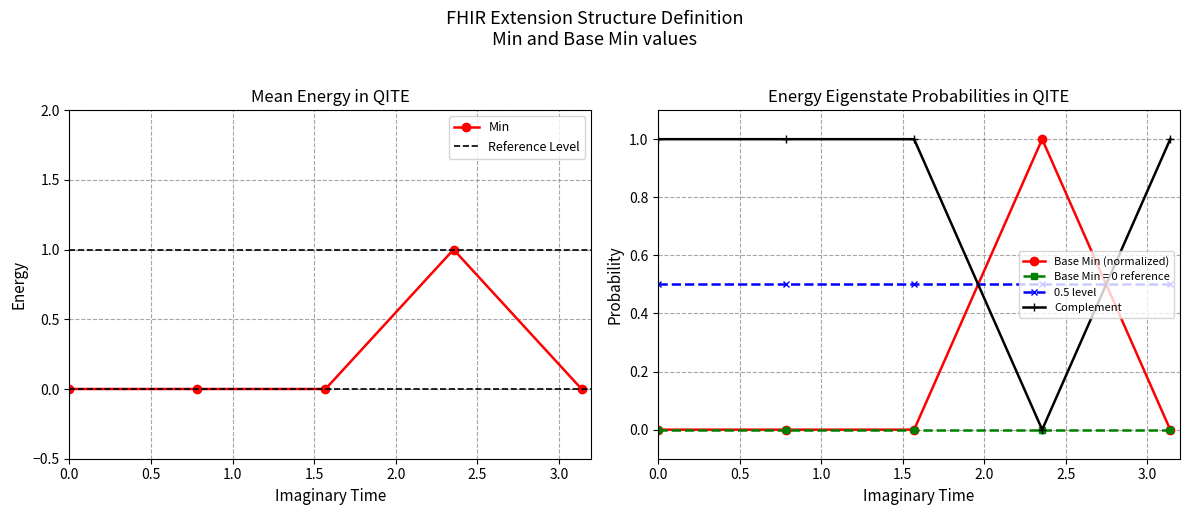

Count the number of data series in this chart.

2